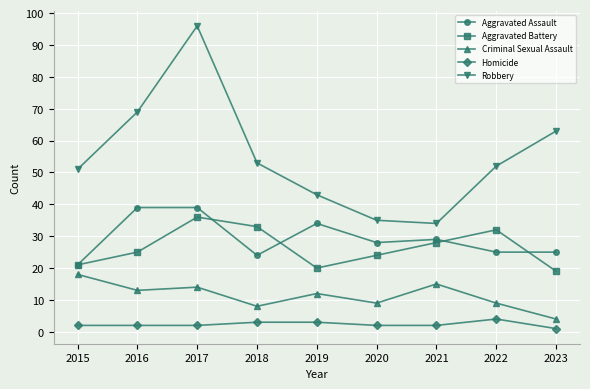

What are all the series names shown in the legend?

Aggravated Assault, Aggravated Battery, Criminal Sexual Assault, Homicide, Robbery